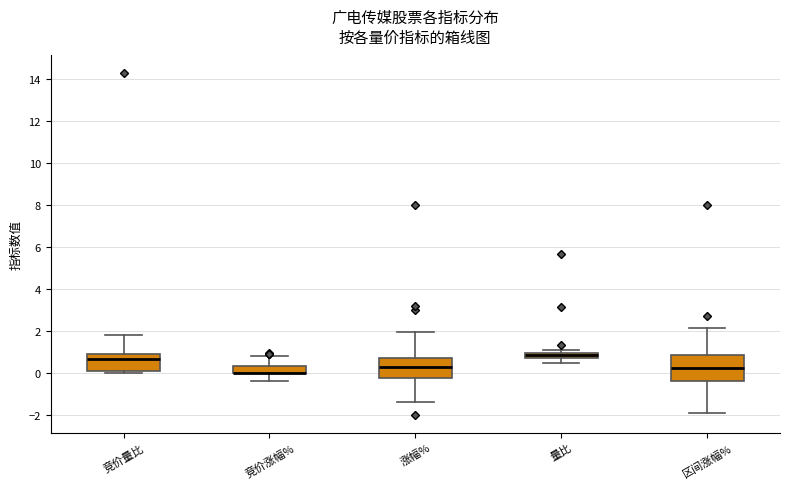

Which box is the tallest, from its lower edge to its upper edge?

区间涨幅%